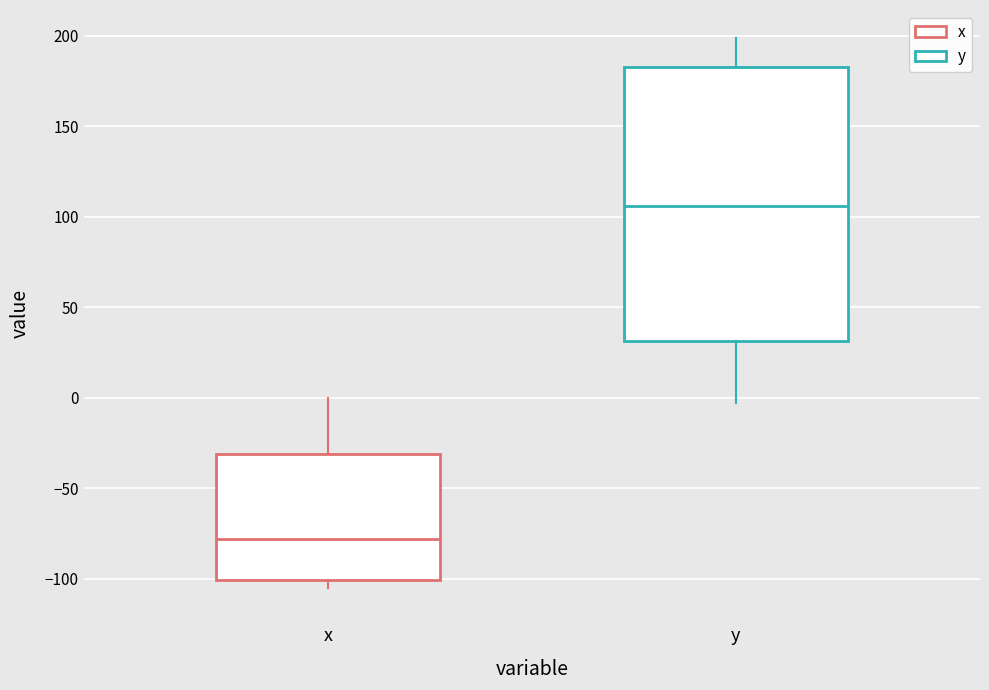

Comparing the boxes themselves (not the whiskers), which one is the tallest?

y